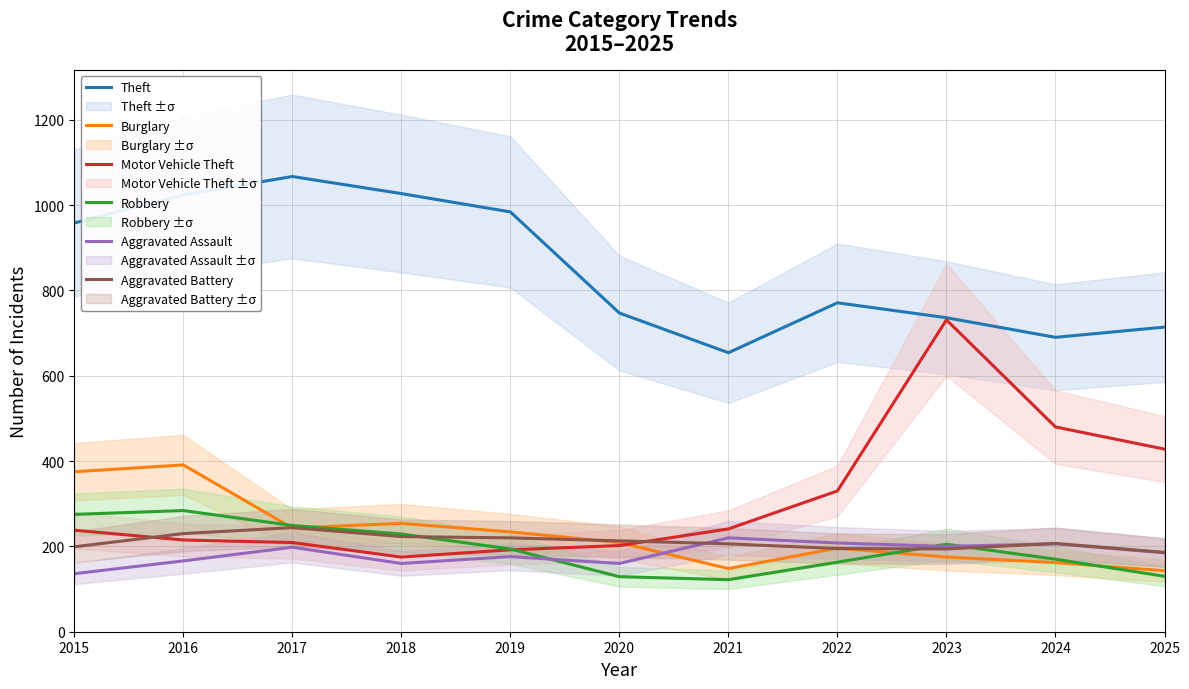

What is the value of the Aggravated Assault point at the 1st from the left?

136